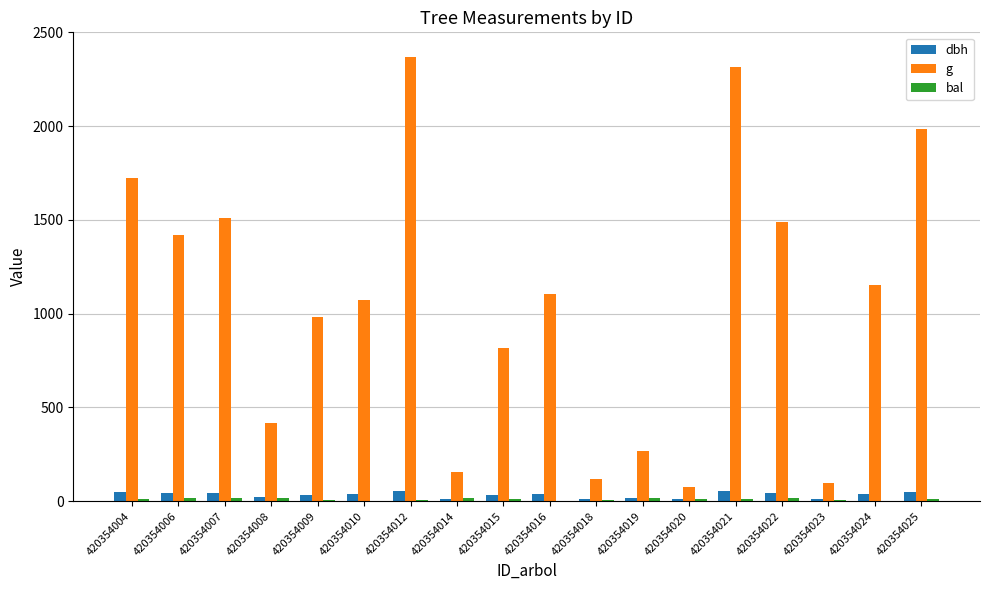

True or false: g has a value of 2367.2 at 420354012.

True